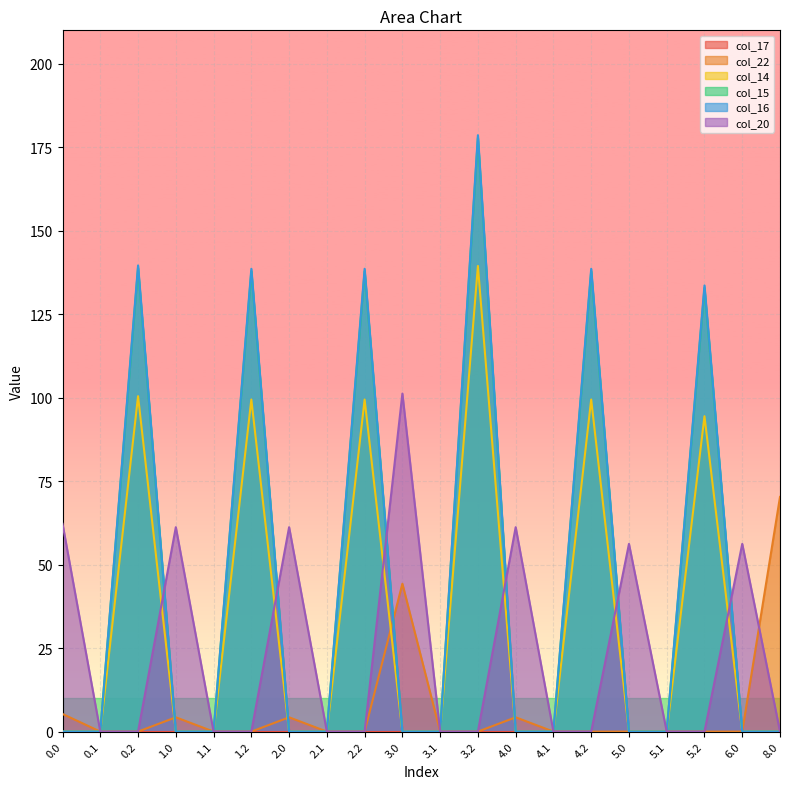

At which category does col_14 reach its first local peak?

0.2